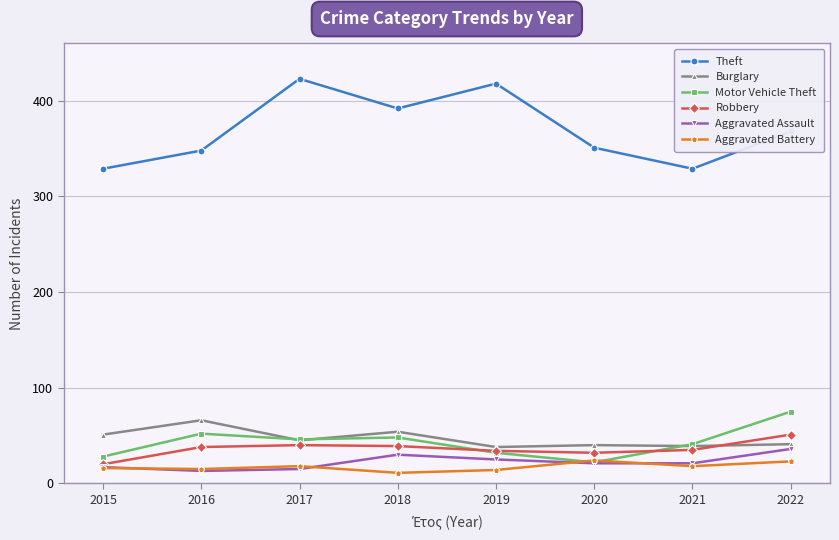

Is the value of Burglary at 2017 greater than the value of Aggravated Assault at 2021?

Yes